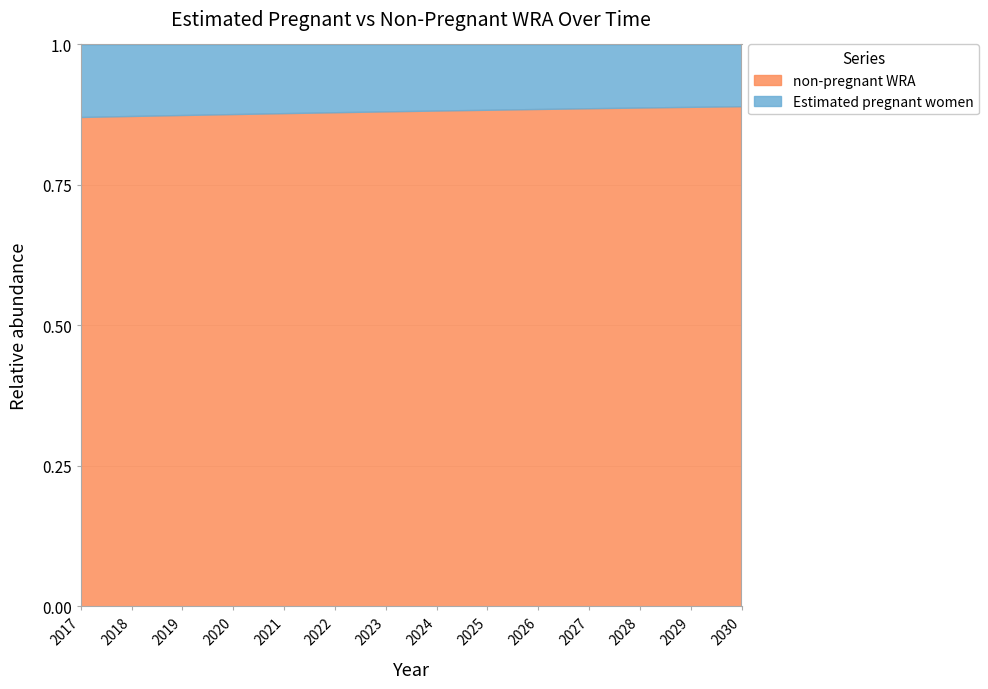

At which category does the chart reach its minimum across all series?

2017